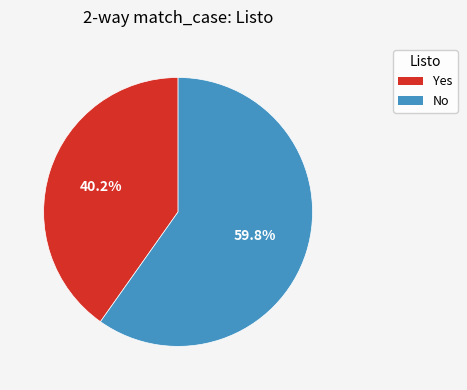

How many slices are in this pie chart?

2